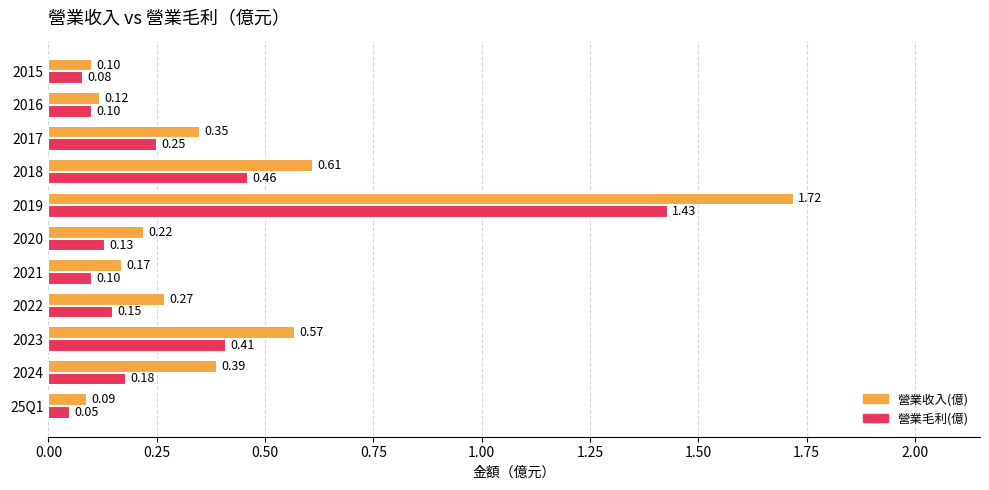

List the labels in order of 營業收入(億) value, largest first.

2019, 2018, 2023, 2024, 2017, 2022, 2020, 2021, 2016, 2015, 25Q1